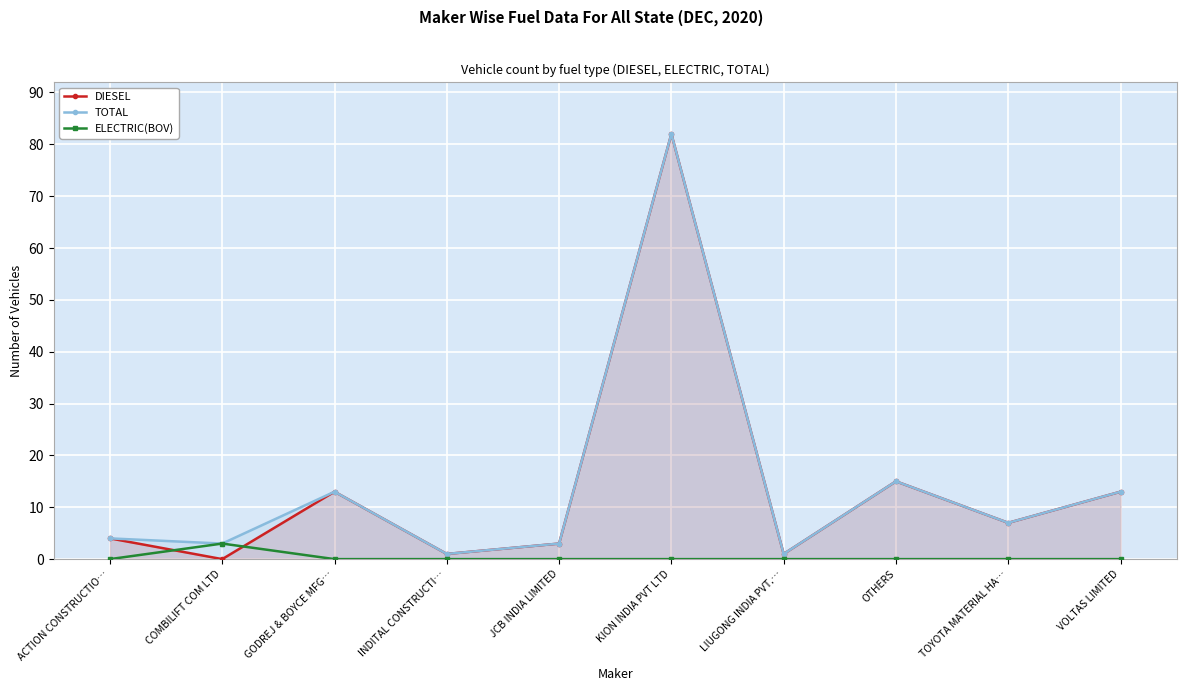

What is the label of the 10th point from the right?

ACTION CONSTRUCTIO…